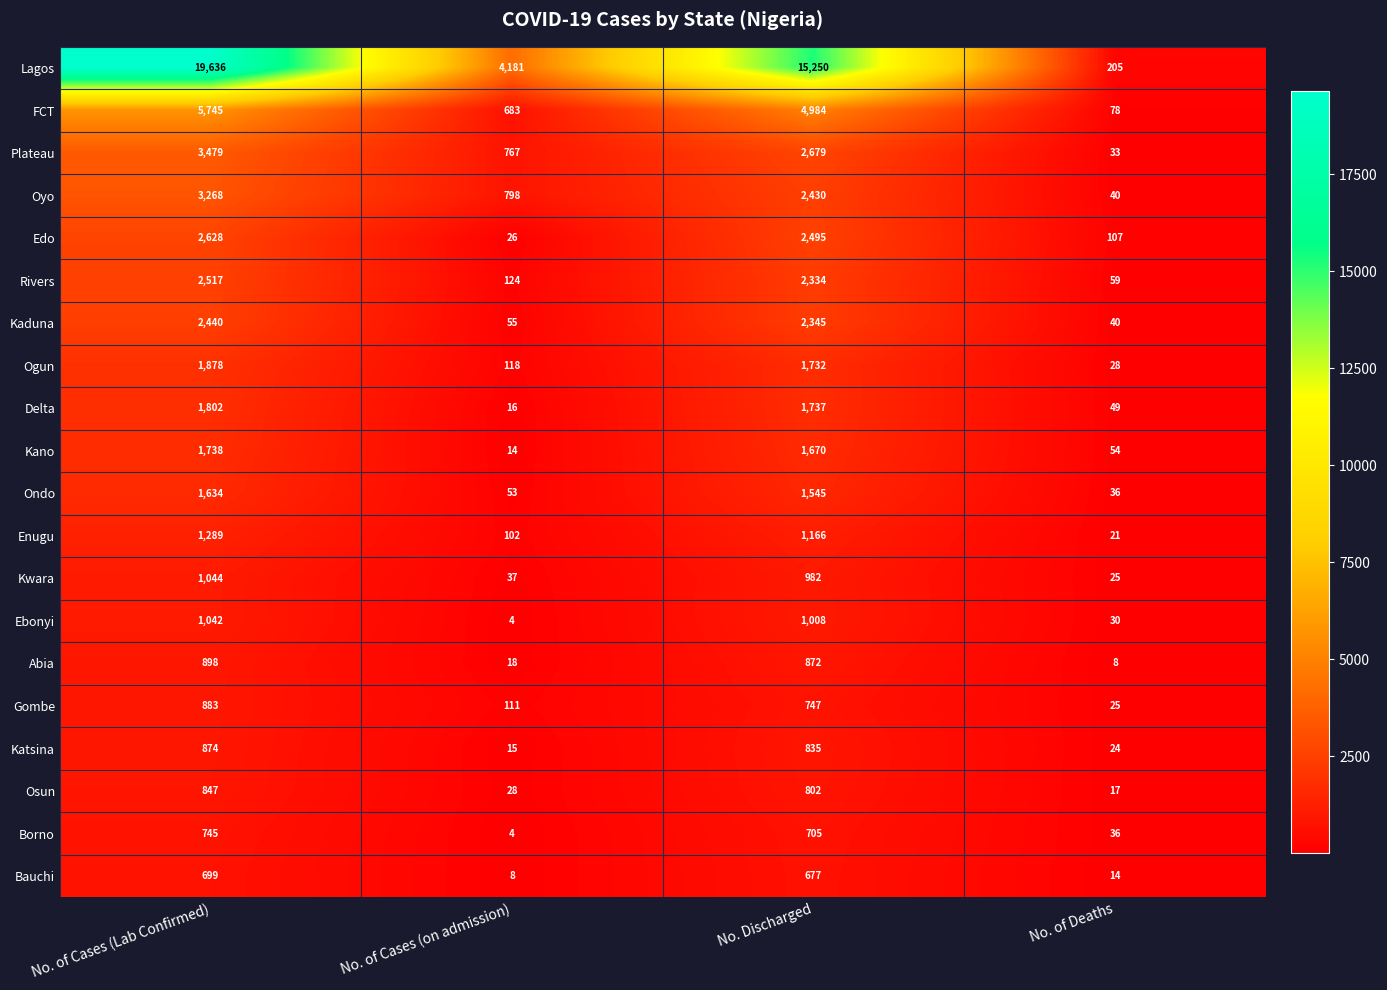

True or false: Lagos has a value of 15250 at No. Discharged.

True